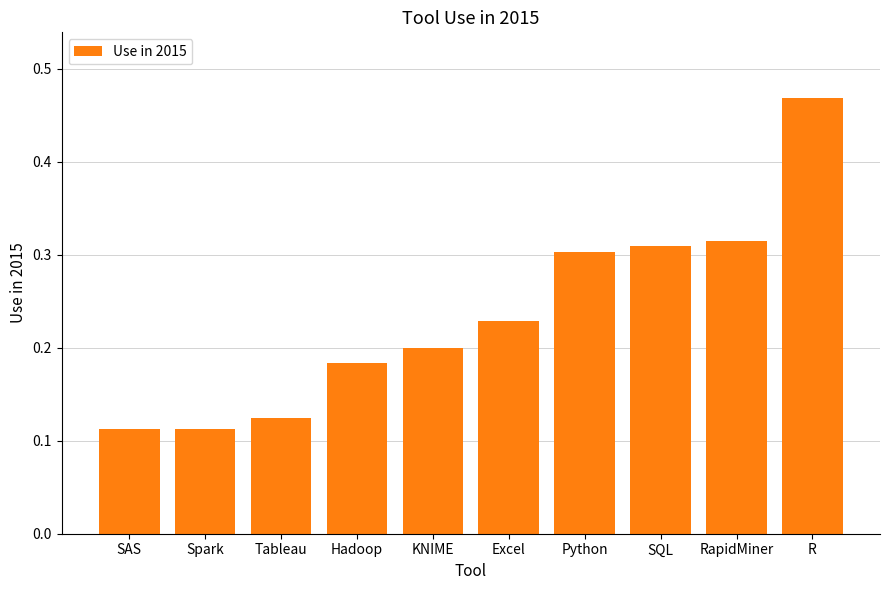

How many bars are there in total?

10